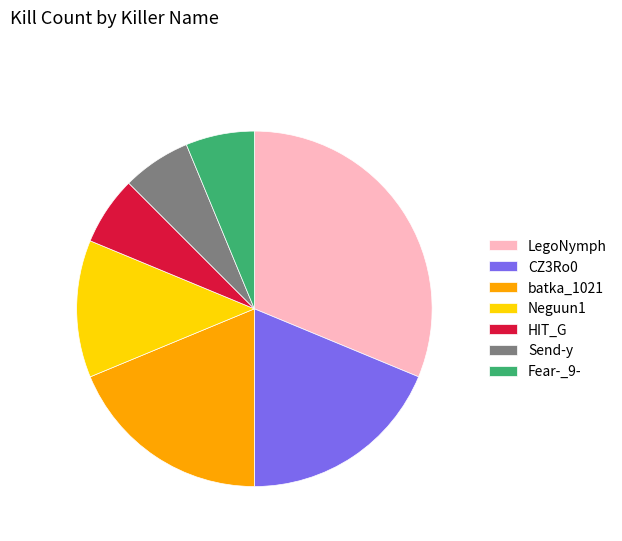

Which category has the biggest portion of the pie?

LegoNymph